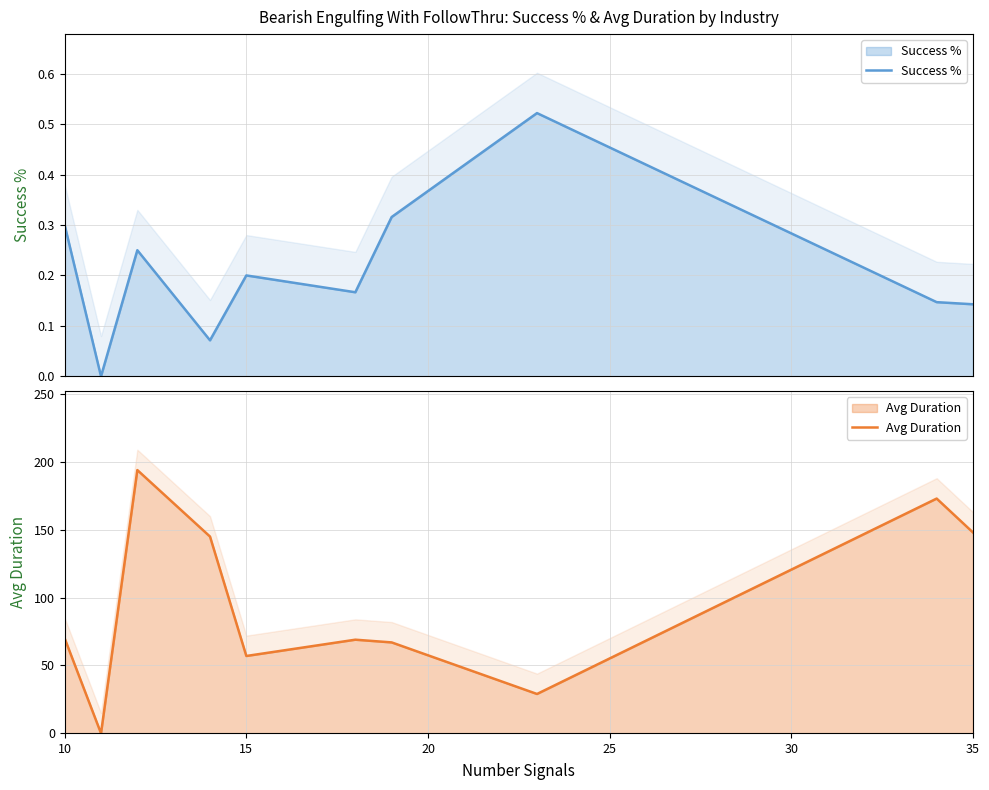

The value of Avg Duration at 15 is 81.5. True or false?

False